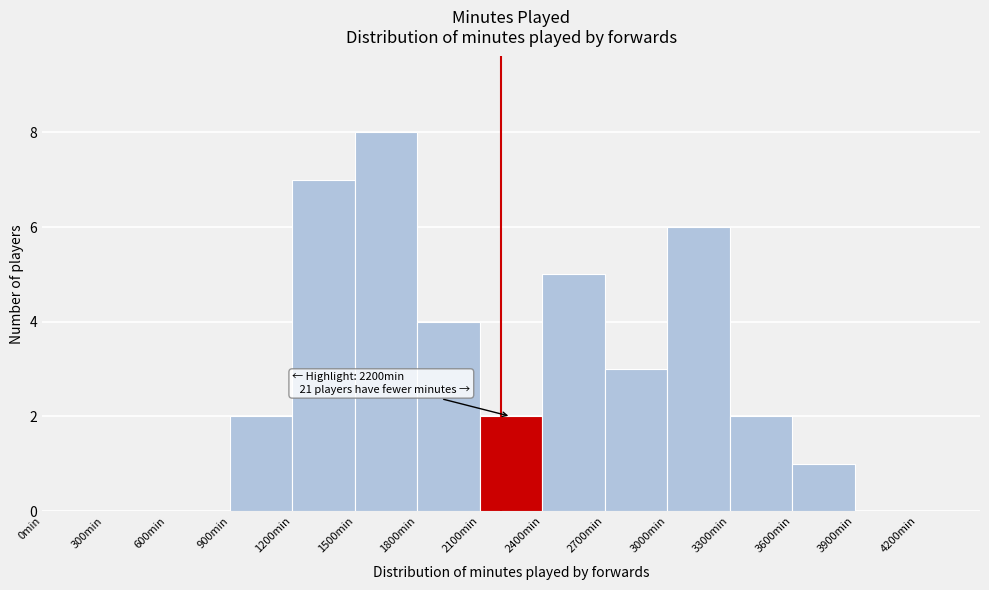

Which range on the x-axis has the tallest bar?

1500 to 1800